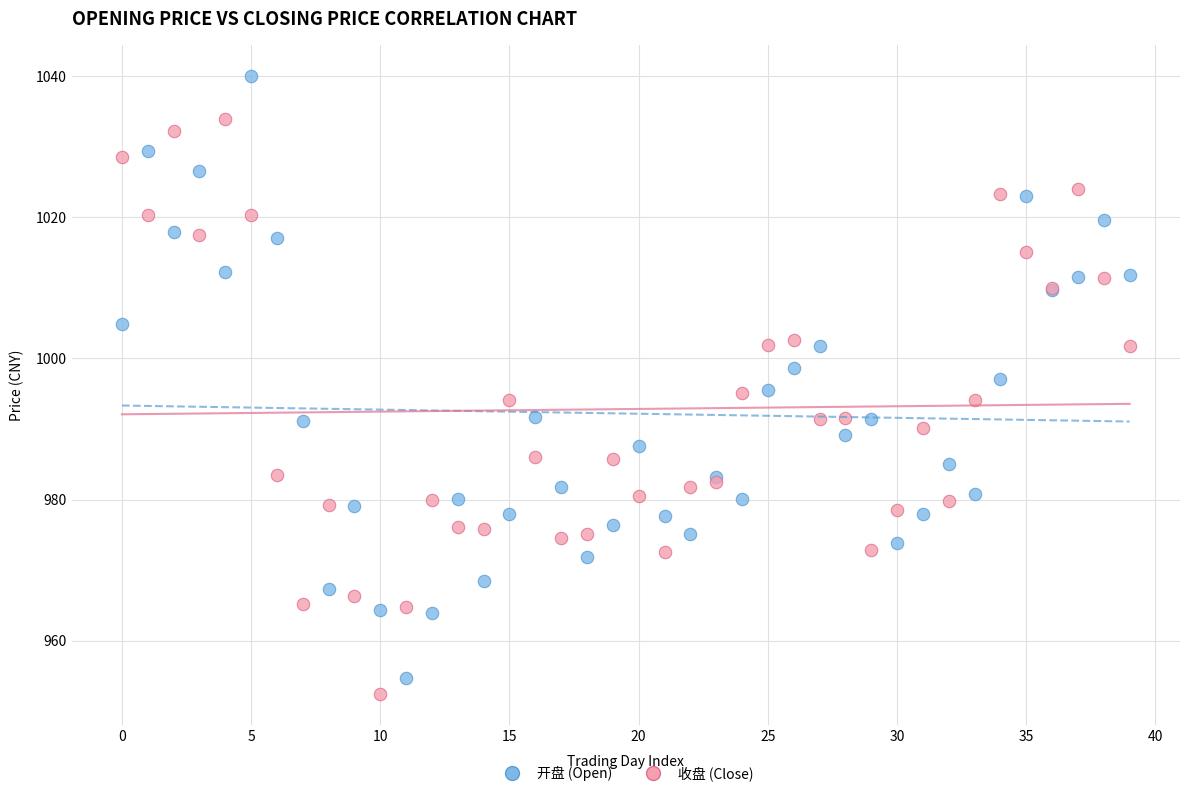

Which series has the largest Y range (max minus min)?

开盘 (Open)